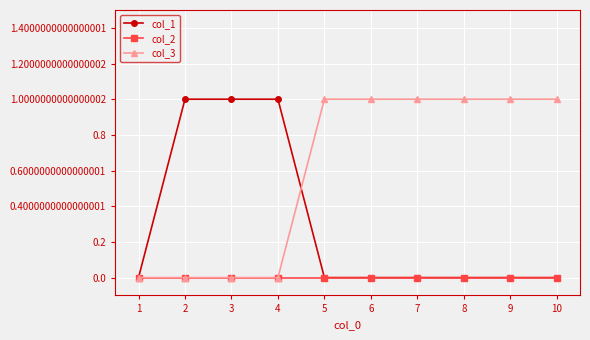

Reading right to left, extract all data points from this chart.

col_1: 10=0	9=0	8=0	7=0	6=0	5=0	4=1	3=1	2=1	1=0
col_2: 10=0	9=0	8=0	7=0	6=0	5=0	4=0	3=0	2=0	1=0
col_3: 10=1	9=1	8=1	7=1	6=1	5=1	4=0	3=0	2=0	1=0